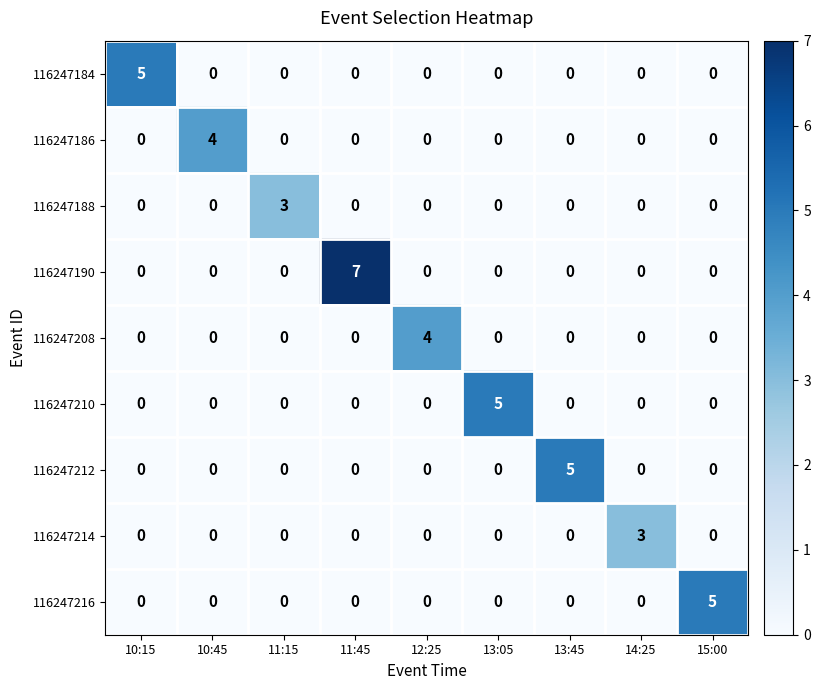

What is the sum of all 116247216 values?

5